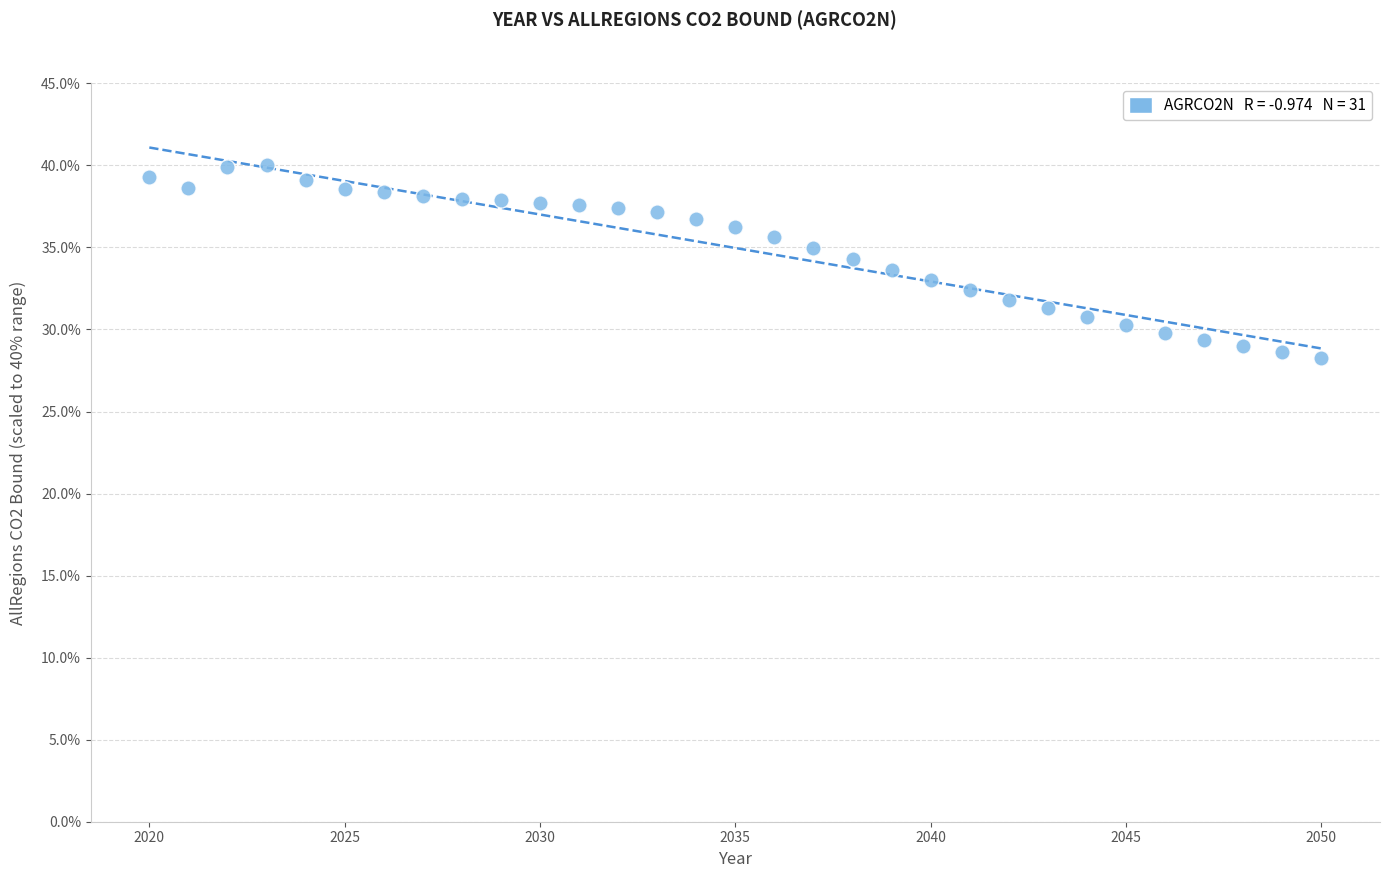

What is the range of X values (max minus min)?

30.0